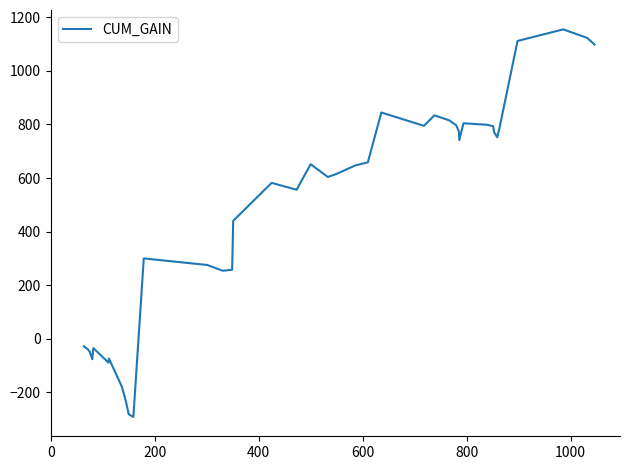

How many values are below 647?

20